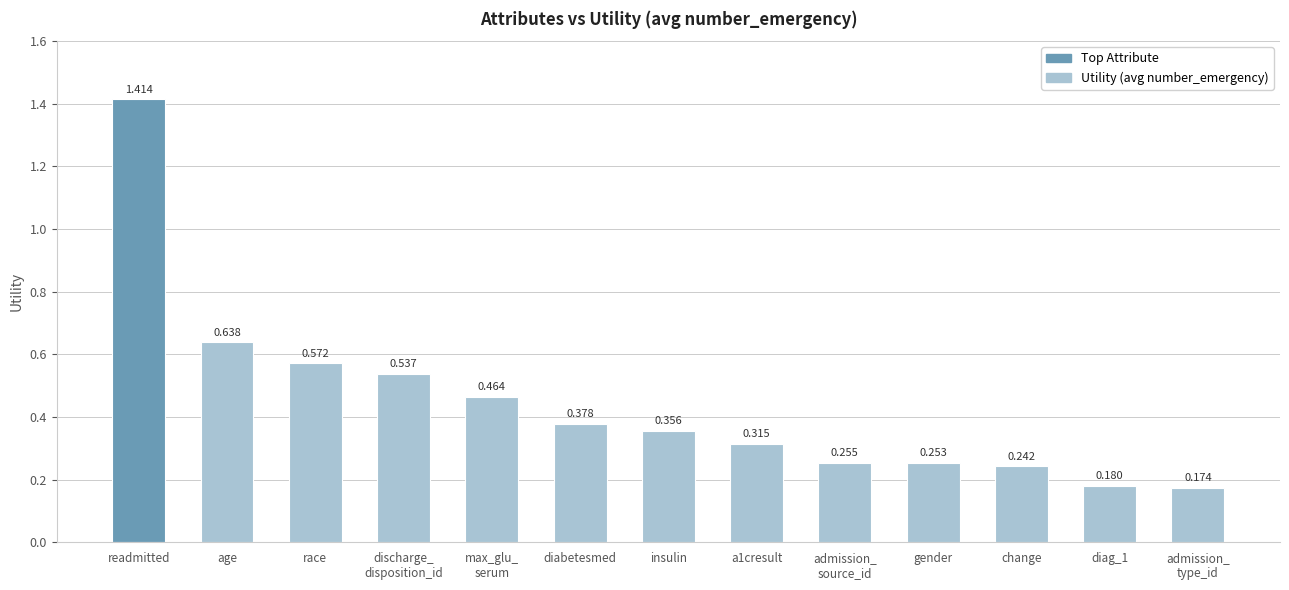

Rank the categories by value from lowest to highest.

admission_
type_id, diag_1, change, gender, admission_
source_id, a1cresult, insulin, diabetesmed, max_glu_
serum, discharge_
disposition_id, race, age, readmitted